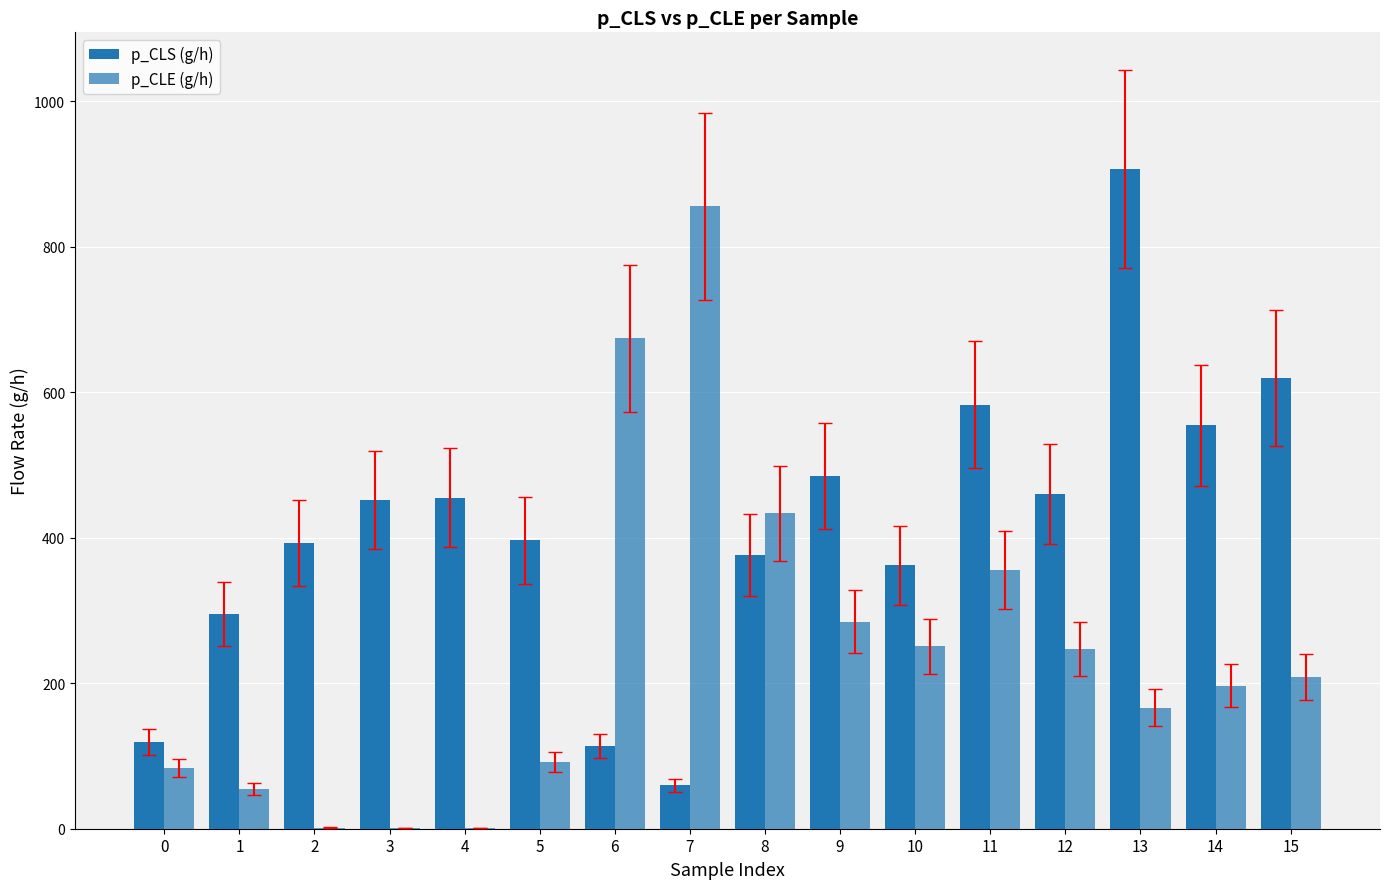

What is the difference between the second highest and minimum values in the p_CLS (g/h) series?

559.7